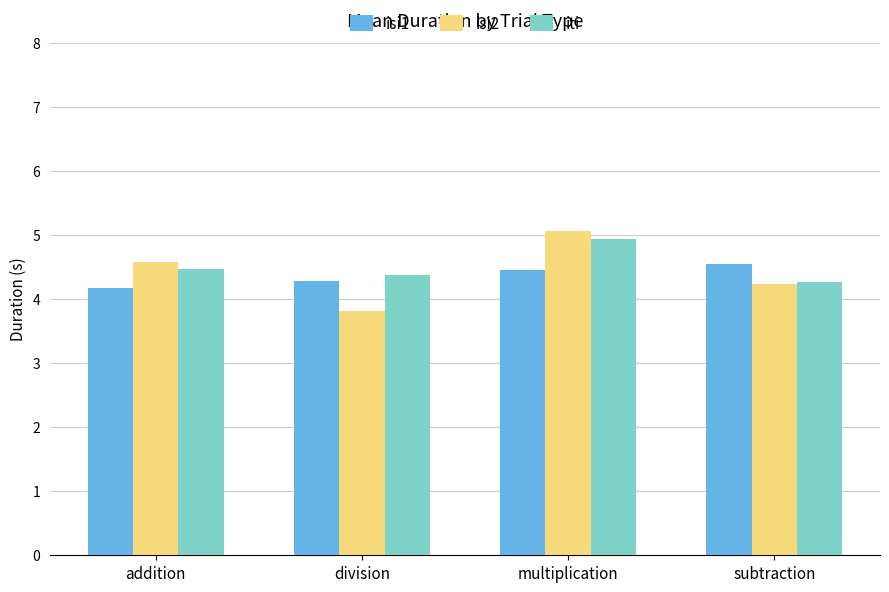

What is the spread (max minus min) of values at subtraction?

0.3